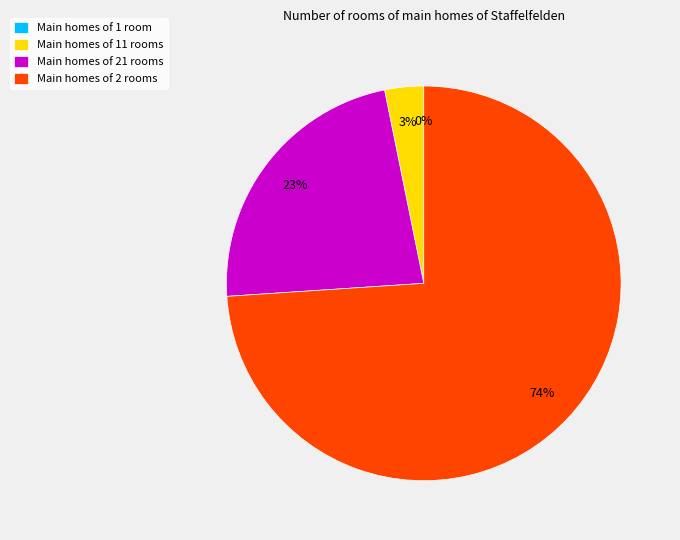

The Main homes of 21 rooms slice represents 23% of the pie. True or false?

True